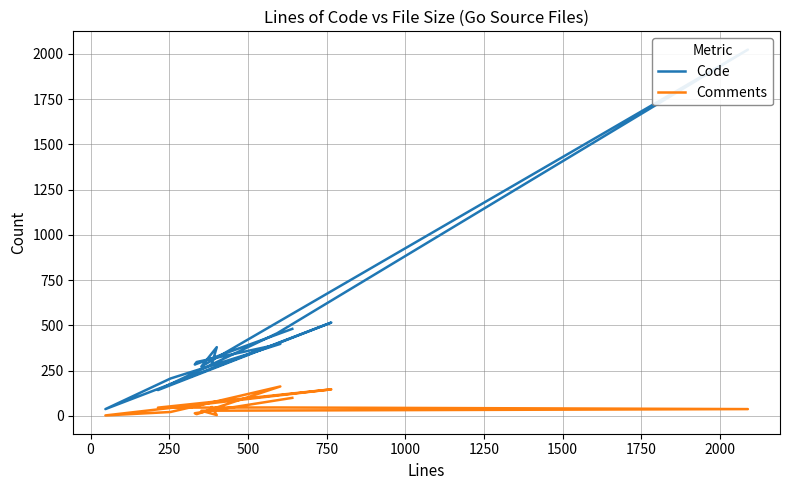

How many values in the Comments series exceed 38?

6